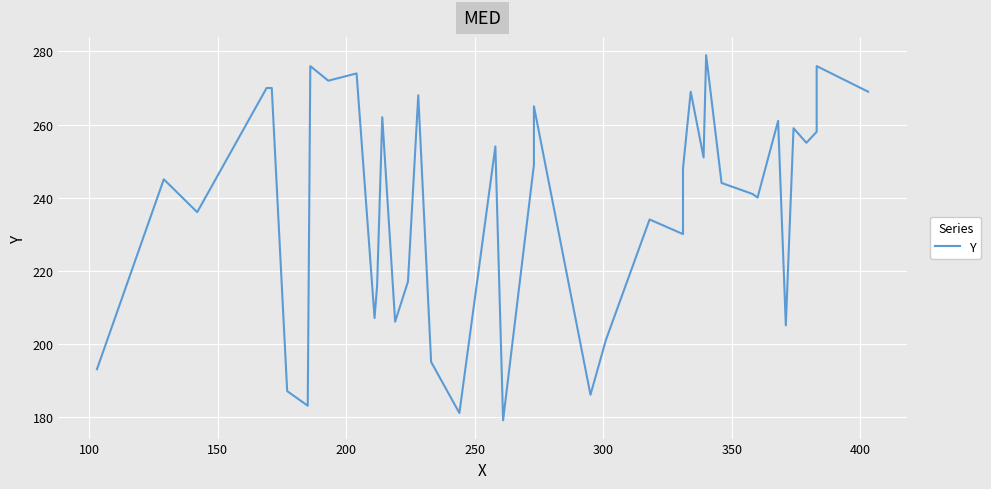

What is the difference between the maximum and minimum values?

100